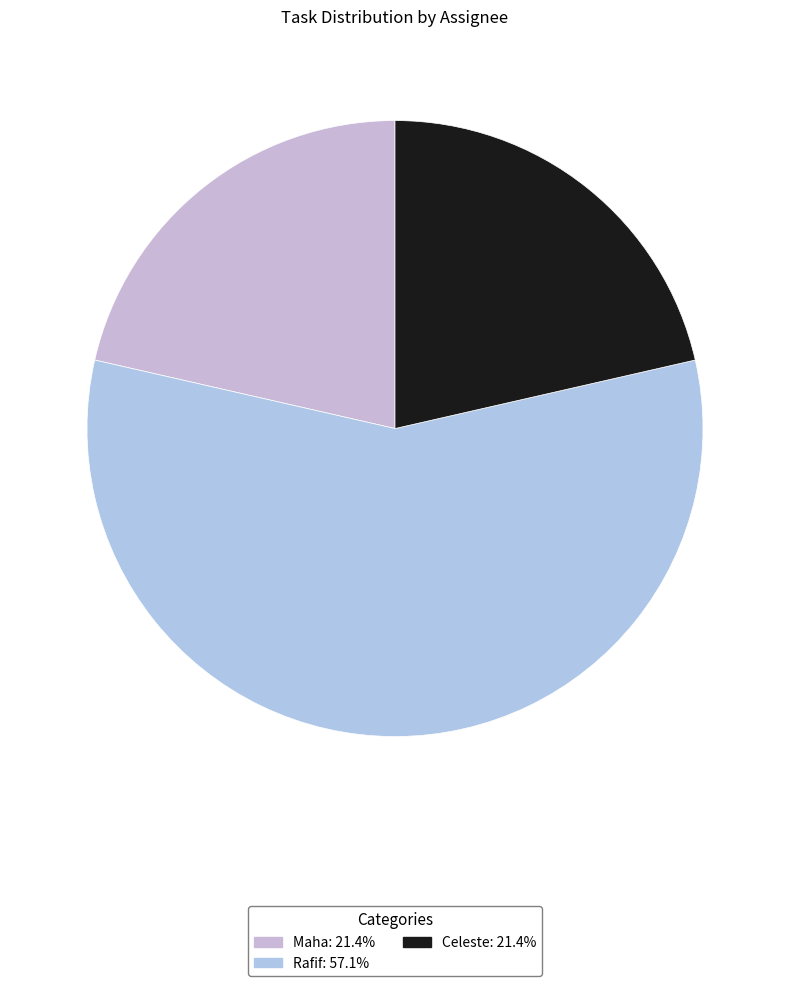

To the nearest percent, what is the combined percentage of Maha and Celeste?

43%